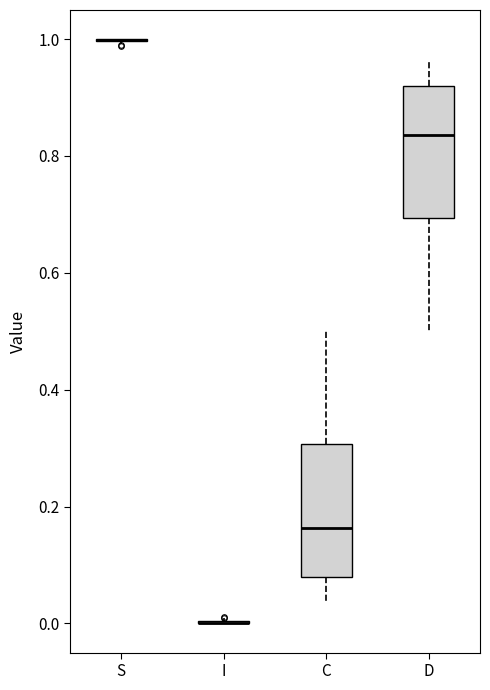

Reading left to right, transcribe this box plot: for each box, give where its median line is, the range the box spans, and where its two whiskers end, as read against the y-axis. The values are not printed on the chart, so give them approximately, as read against the axis.

S: box collapsed to a line at 1.00, whiskers 1.00 to 1.00
I: box collapsed to a line at 0.00, whiskers 0.00 to 0.00
C: median 0.16, box 0.08 to 0.30, whiskers 0.04 to 0.50
D: median 0.84, box 0.70 to 0.92, whiskers 0.50 to 0.96